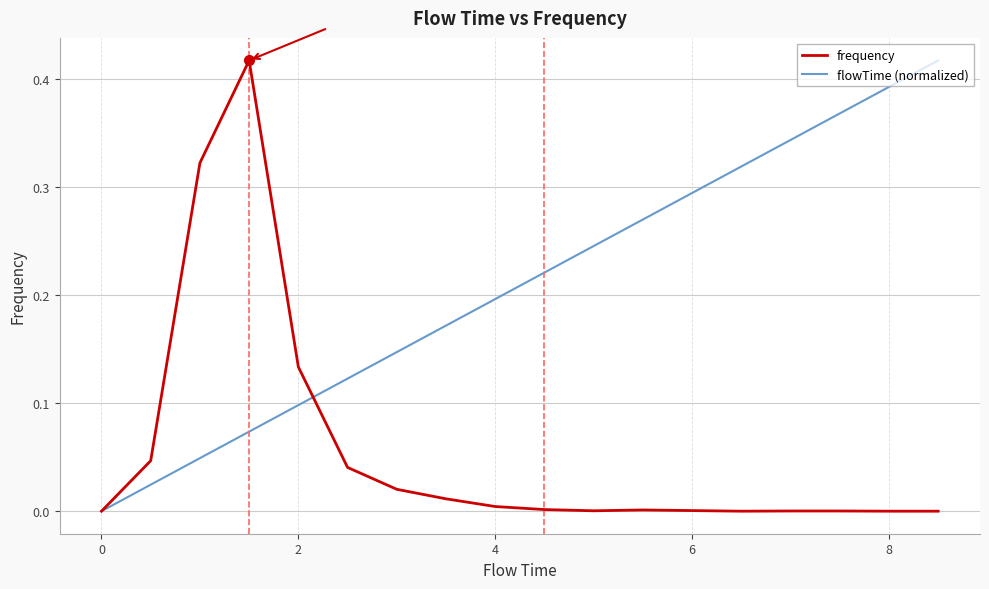

Rank the series by their average value, from highest to lowest.

flowTime (normalized), frequency